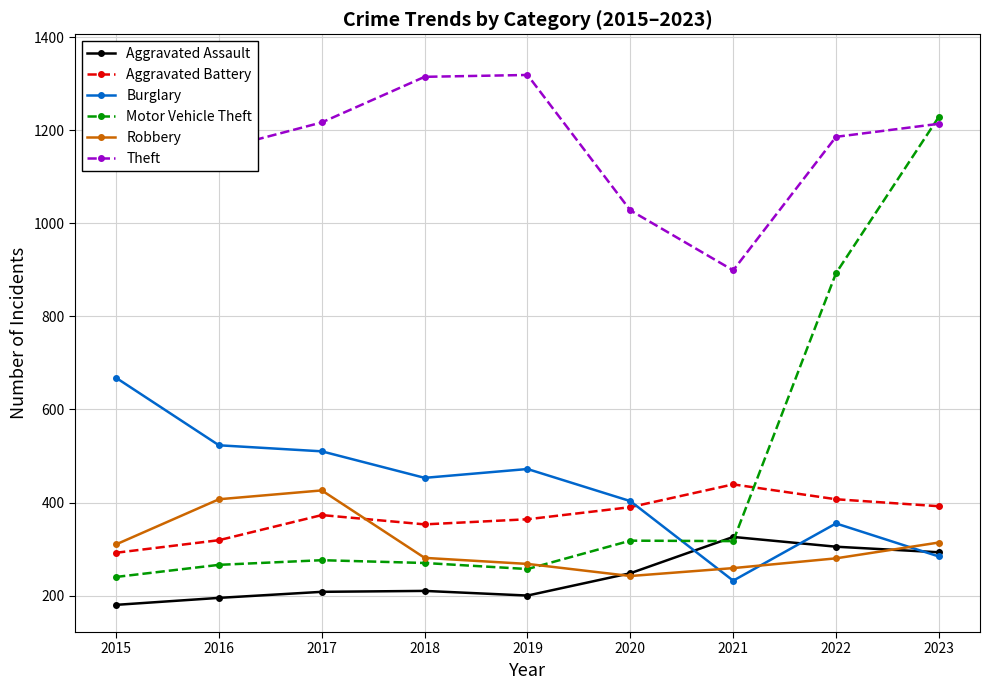

Reading left to right, what are all the values shown in this chart?

Aggravated Assault: 180	195	208	210	200	248	326	305	293
Aggravated Battery: 292	319	373	353	364	390	439	407	392
Burglary: 668	523	510	453	472	403	232	355	284
Motor Vehicle Theft: 240	266	276	270	257	318	317	893	1229
Robbery: 310	407	426	281	268	242	259	280	314
Theft: 1348	1159	1217	1315	1319	1028	899	1186	1214